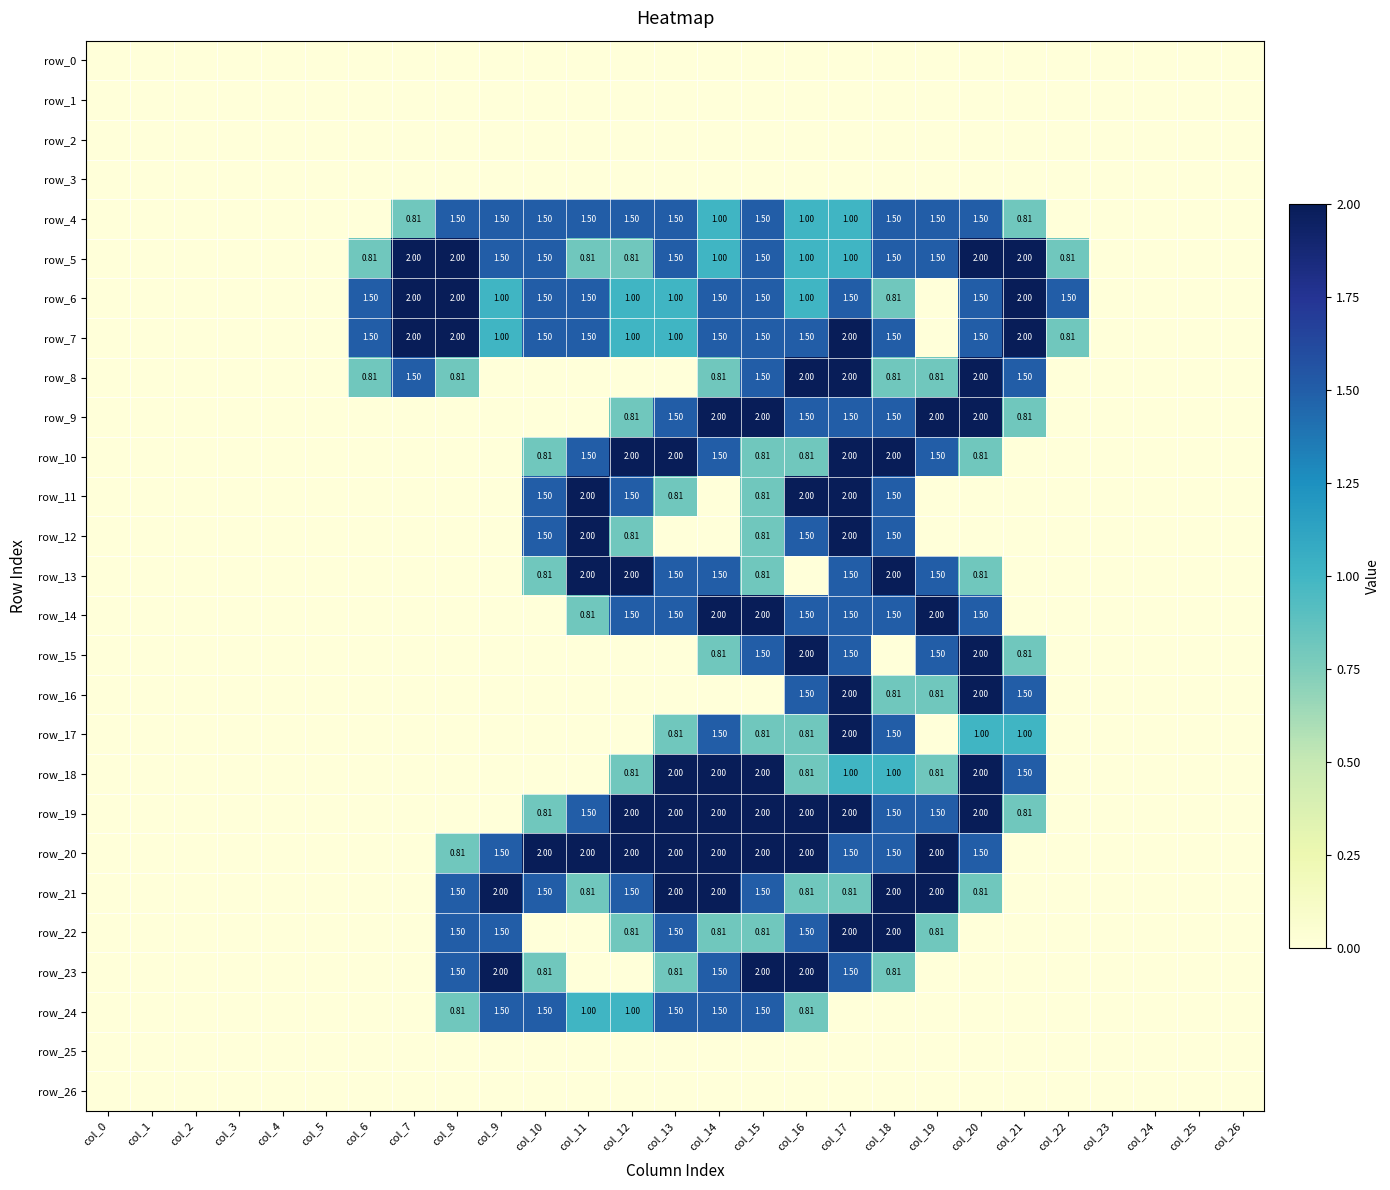

The value of row_24 at col_9 is 0.7. True or false?

False